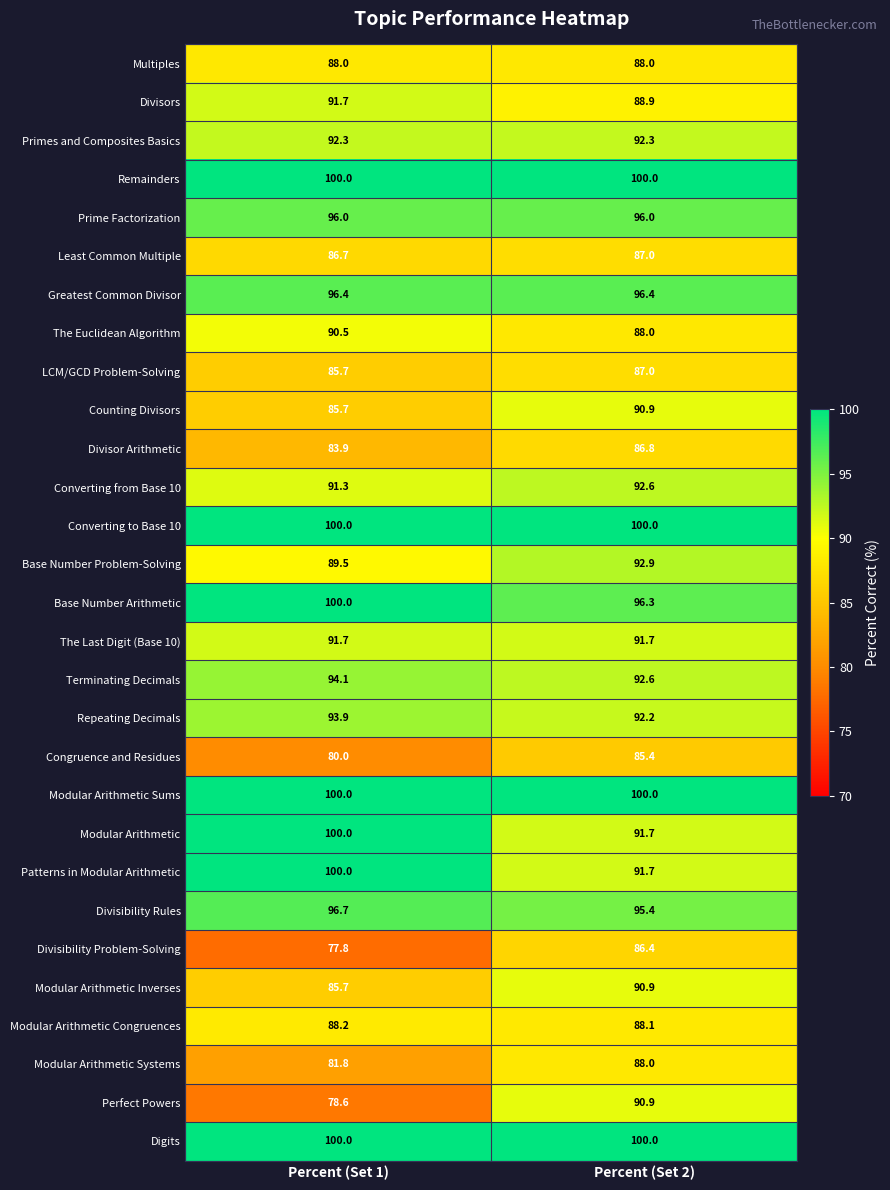

How many categories are shown in the chart?

2